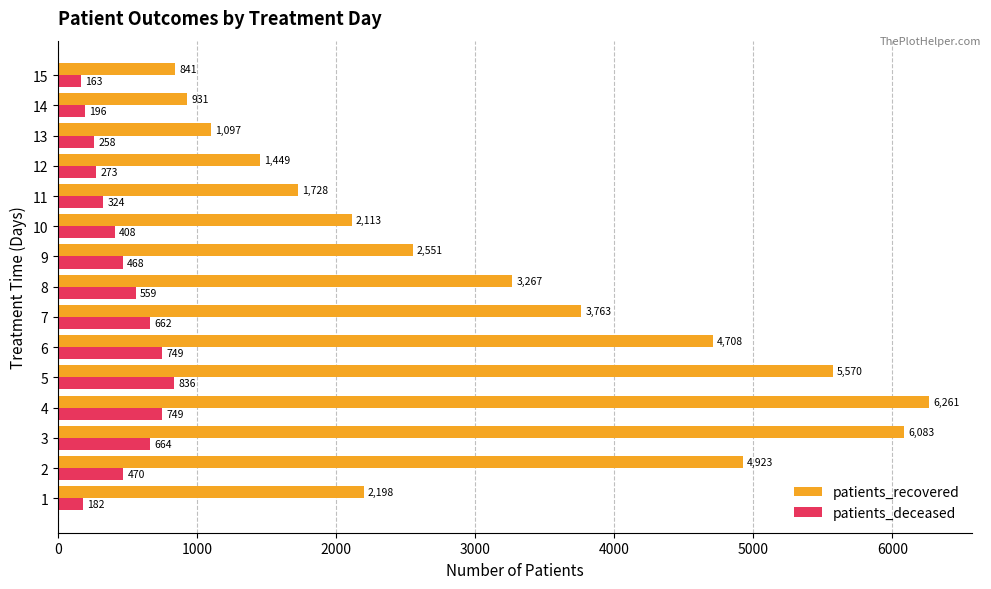

What is the greatest value displayed?

6261